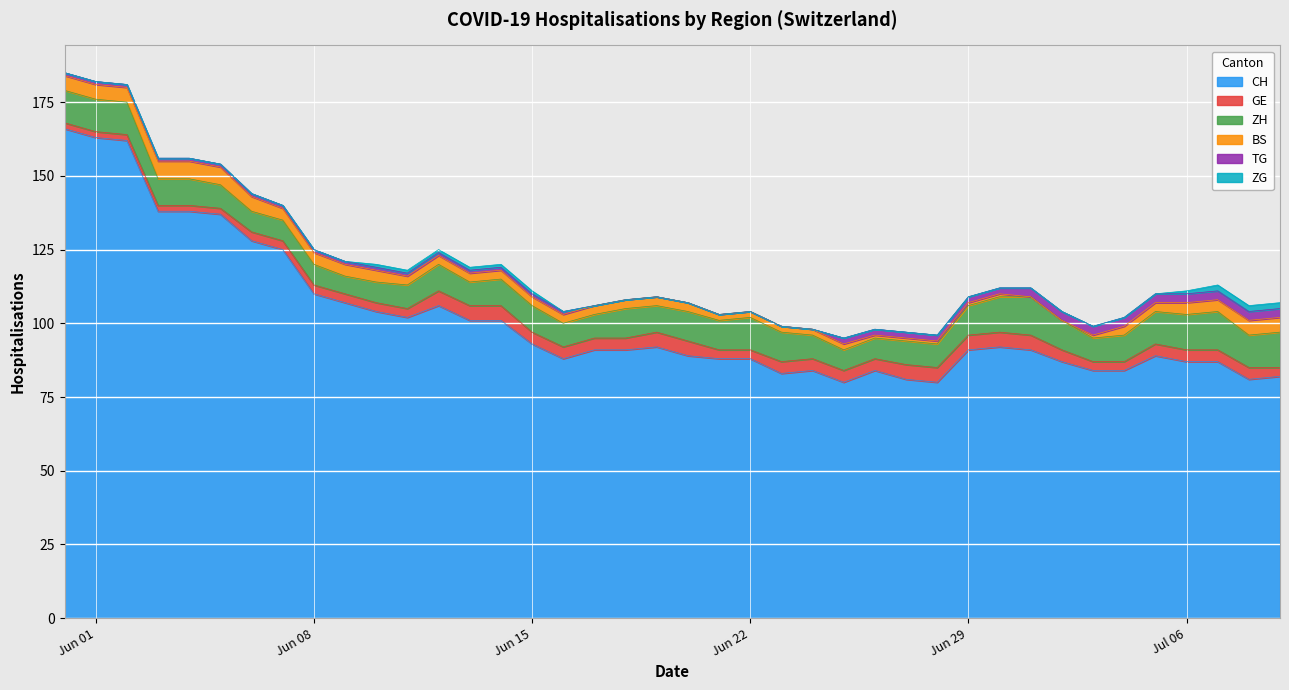

What is the spread (max minus min) of values at 5?

137